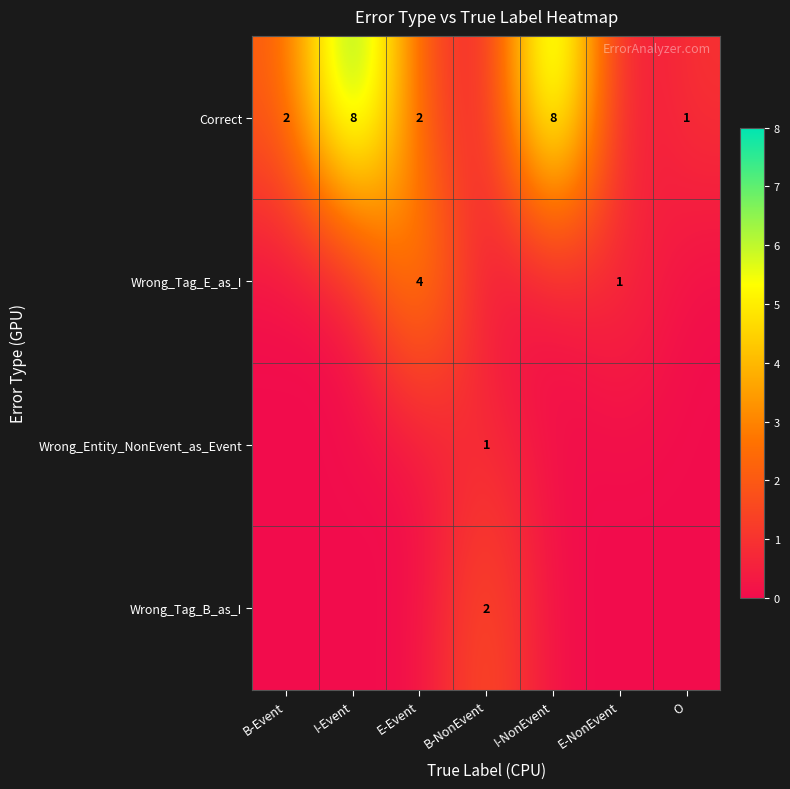

Is it true that Wrong_Tag_E_as_I equals 0 at E-NonEvent?

False